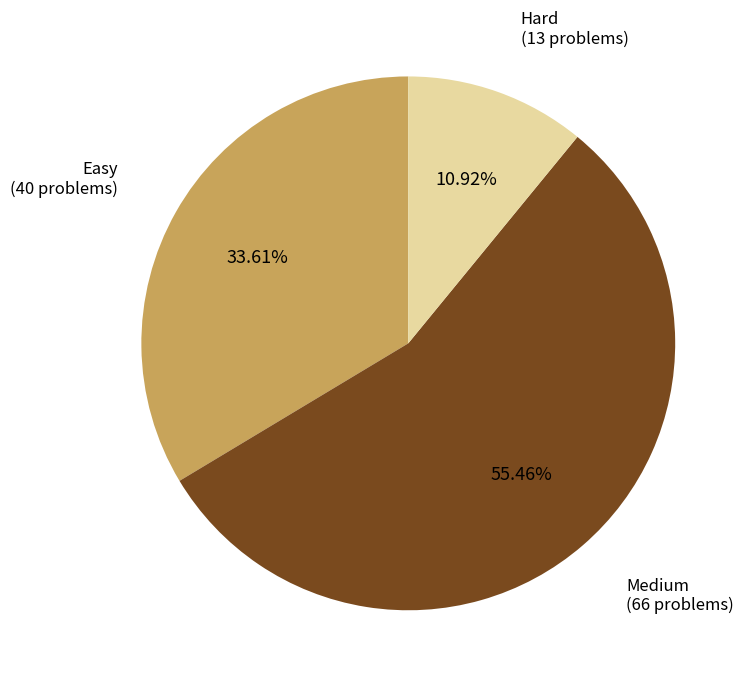

How many segments does this pie chart have?

3